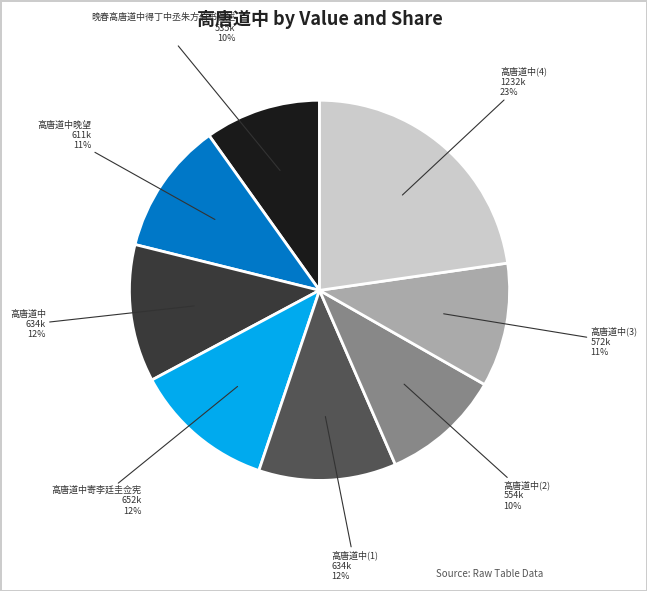

To the nearest percent, what portion does 高唐道中晚望 represent?

11%